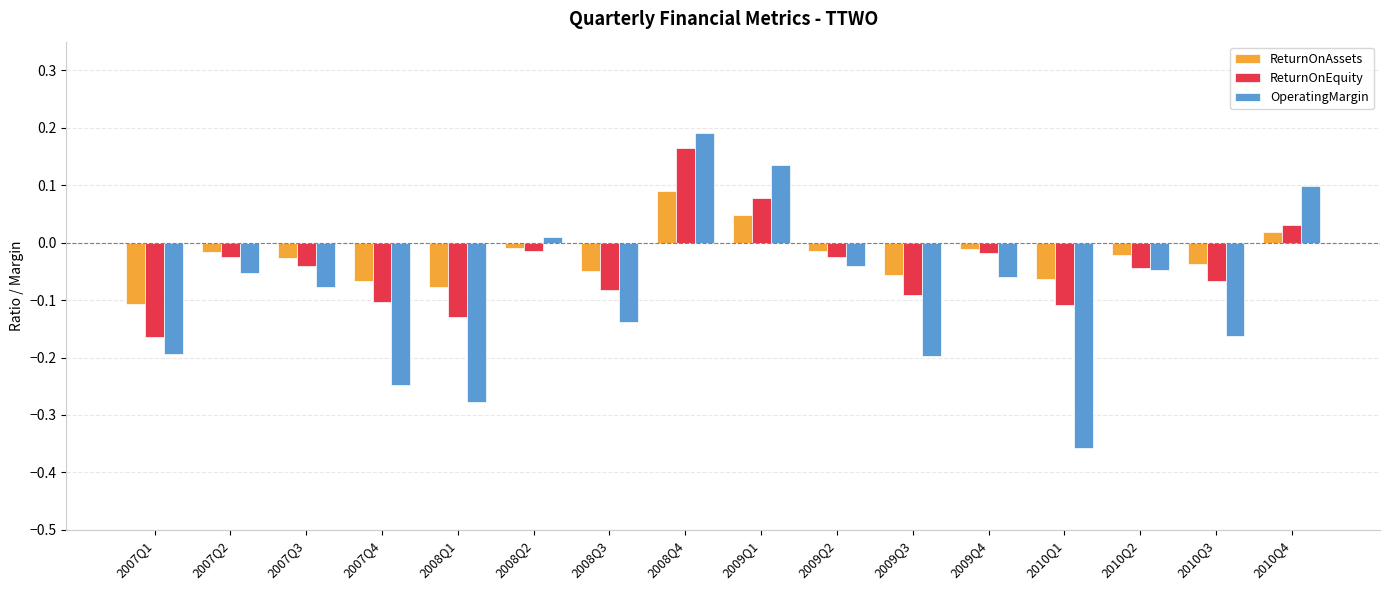

What are all the series names shown in the legend?

ReturnOnAssets, ReturnOnEquity, OperatingMargin